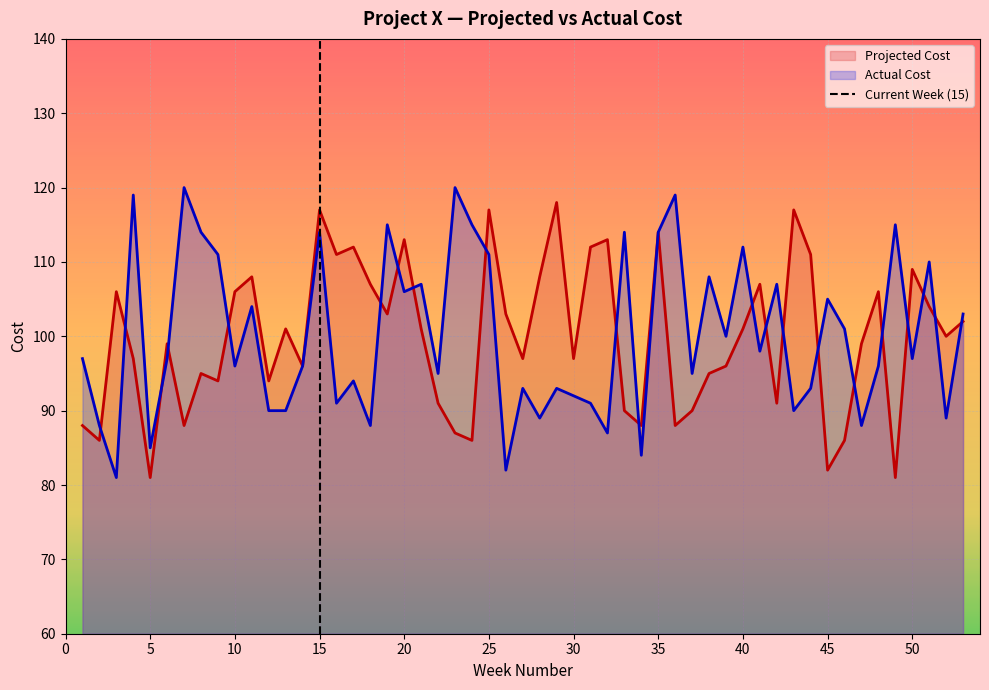

The value of Actual Cost at 20 is 106. True or false?

True